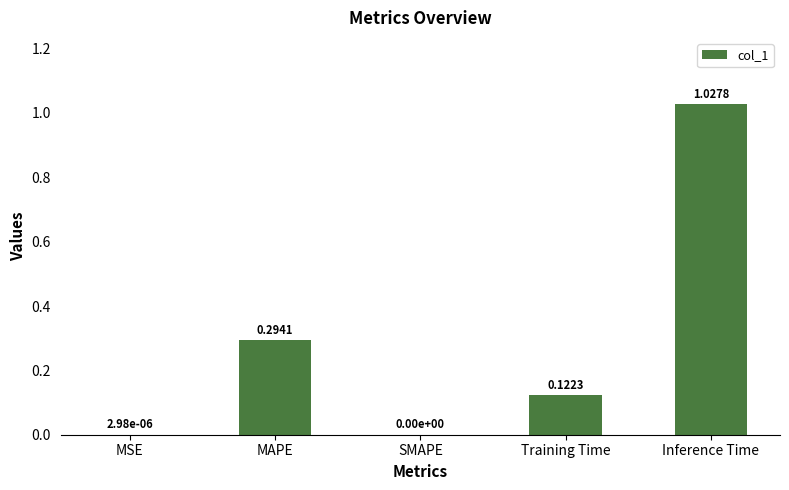

What is the sum of the values at Inference Time and MAPE?

1.3